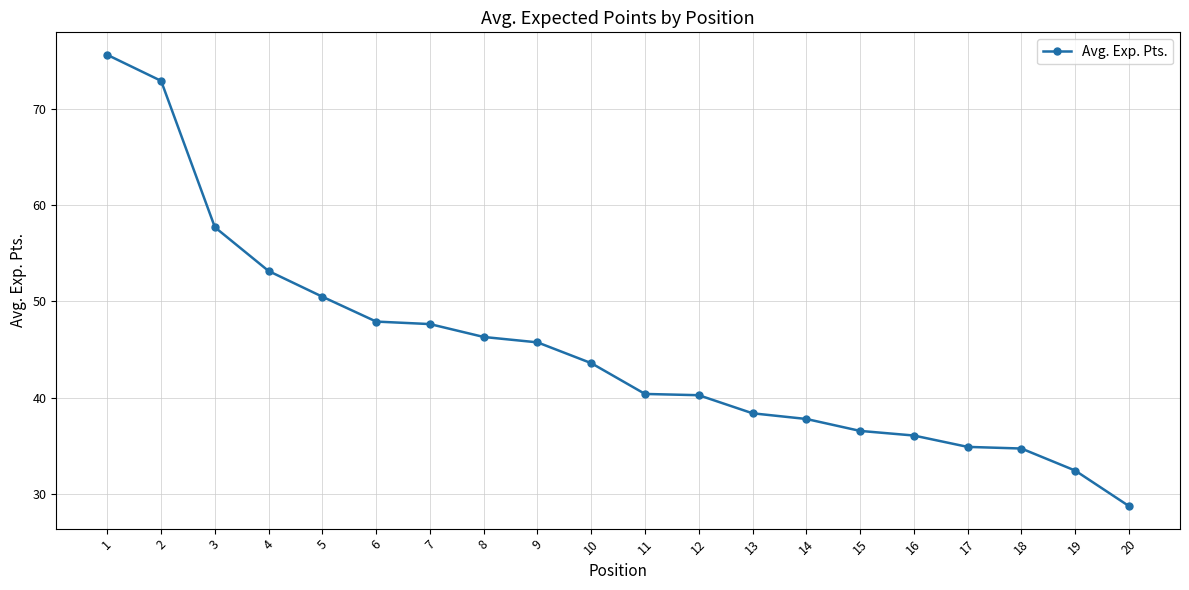

What is the greatest value displayed?

75.6